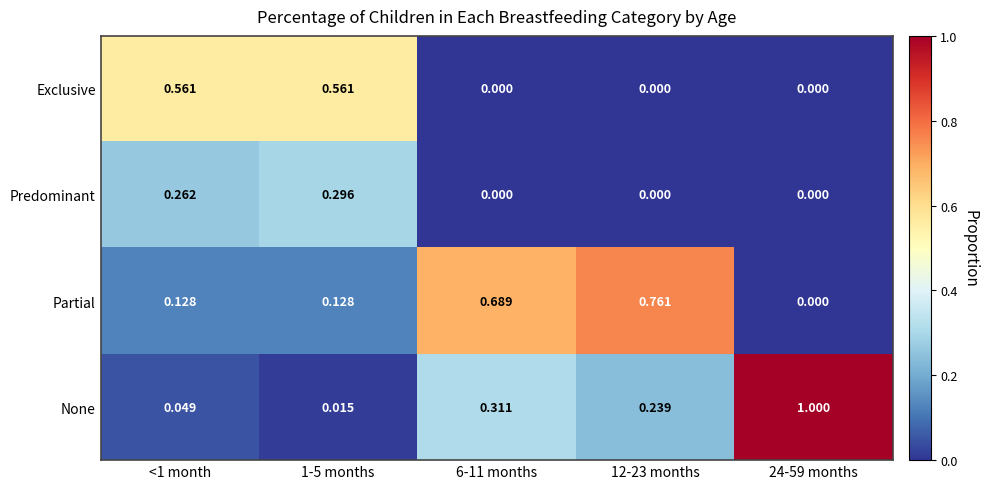

Which label corresponds to the largest value in the chart?

24-59 months